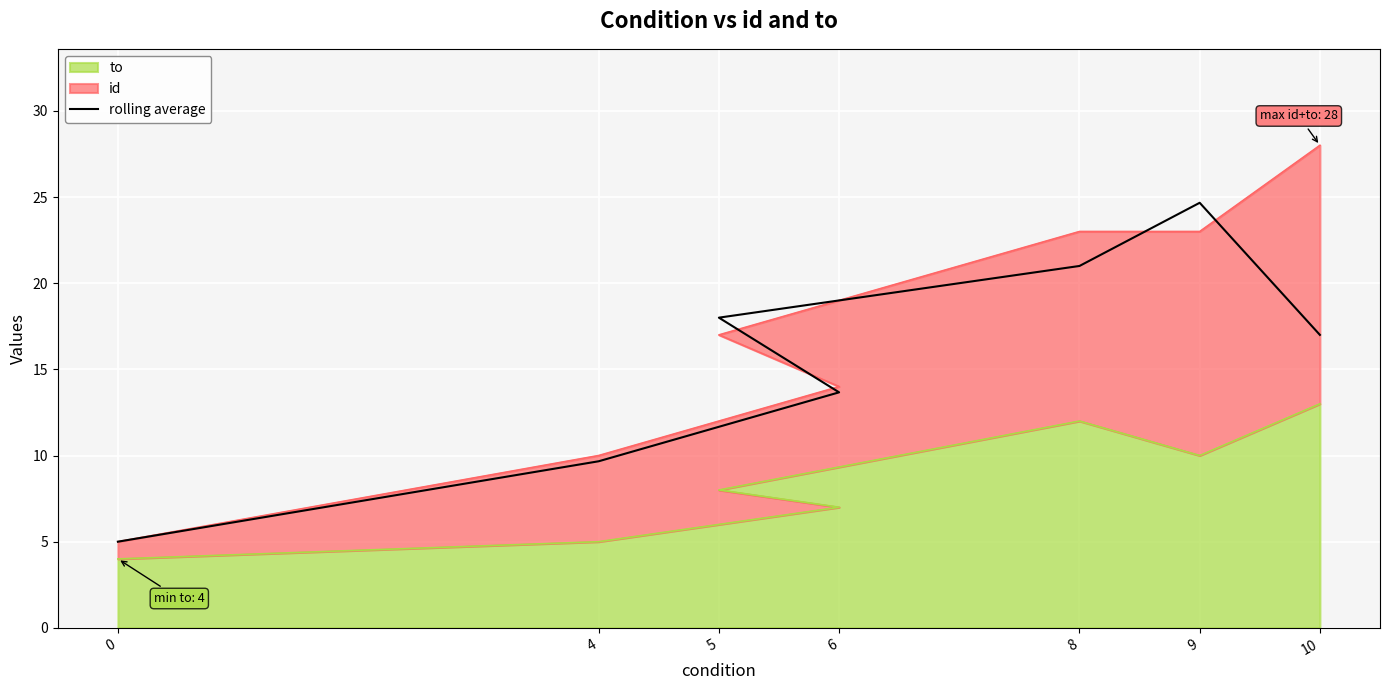

How many values are below 17?

3